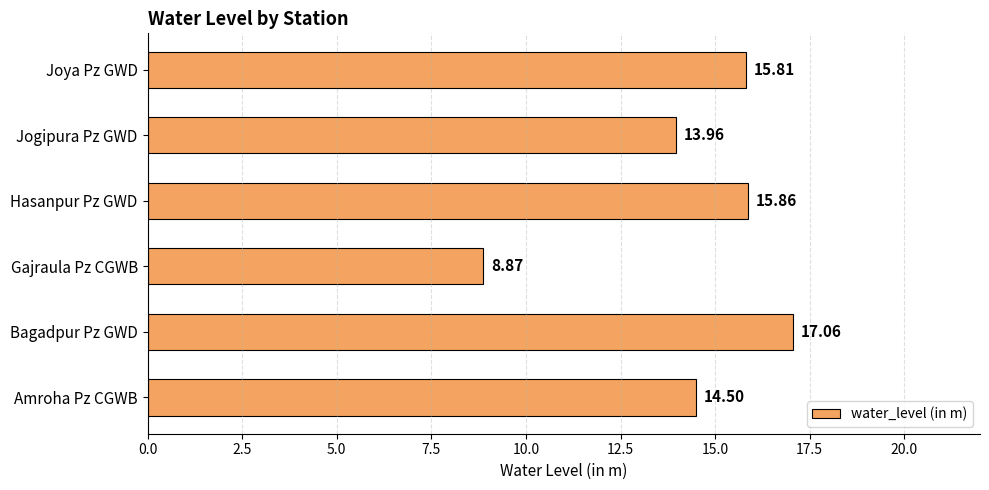

At which category does the chart reach its minimum across all series?

Gajraula Pz CGWB